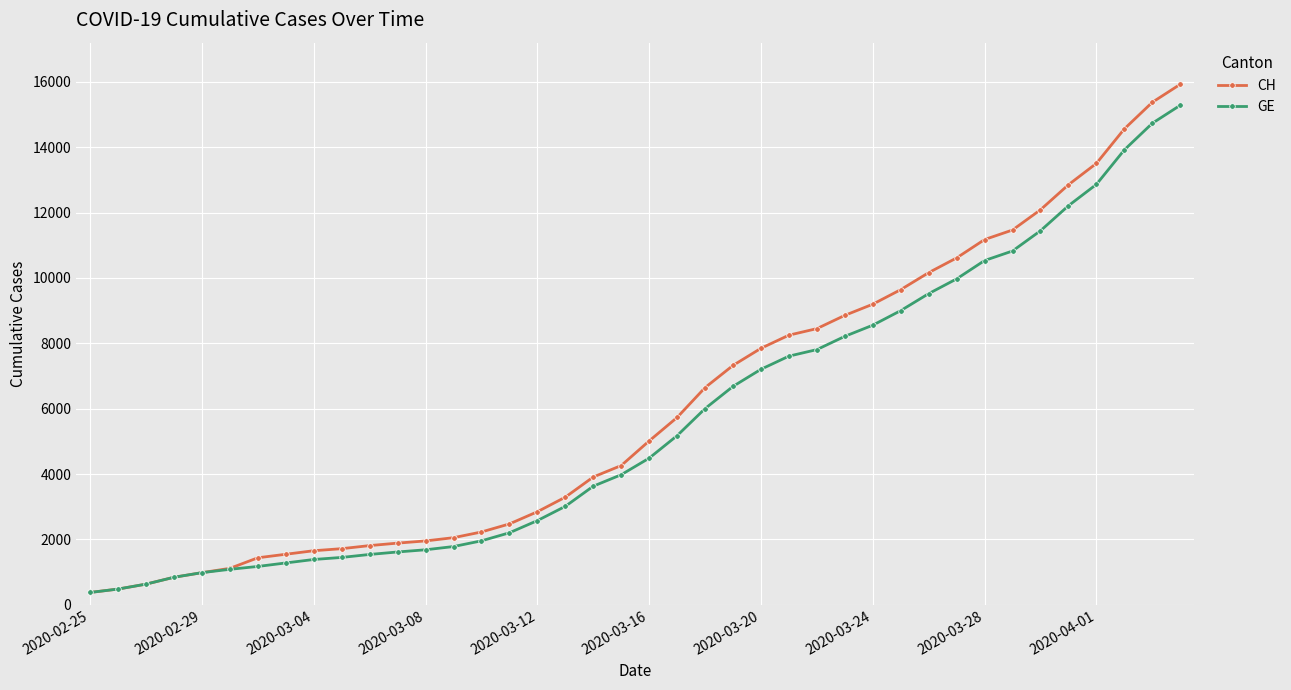

What is the minimum value shown in the chart?

375